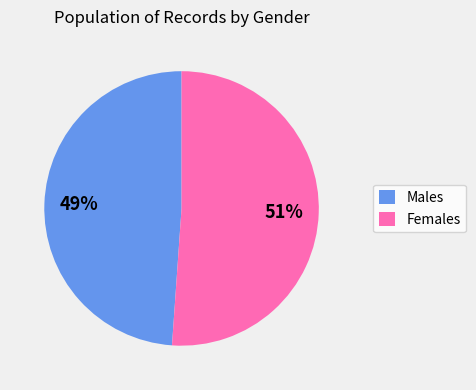

What is the smallest slice in the pie chart?

Males